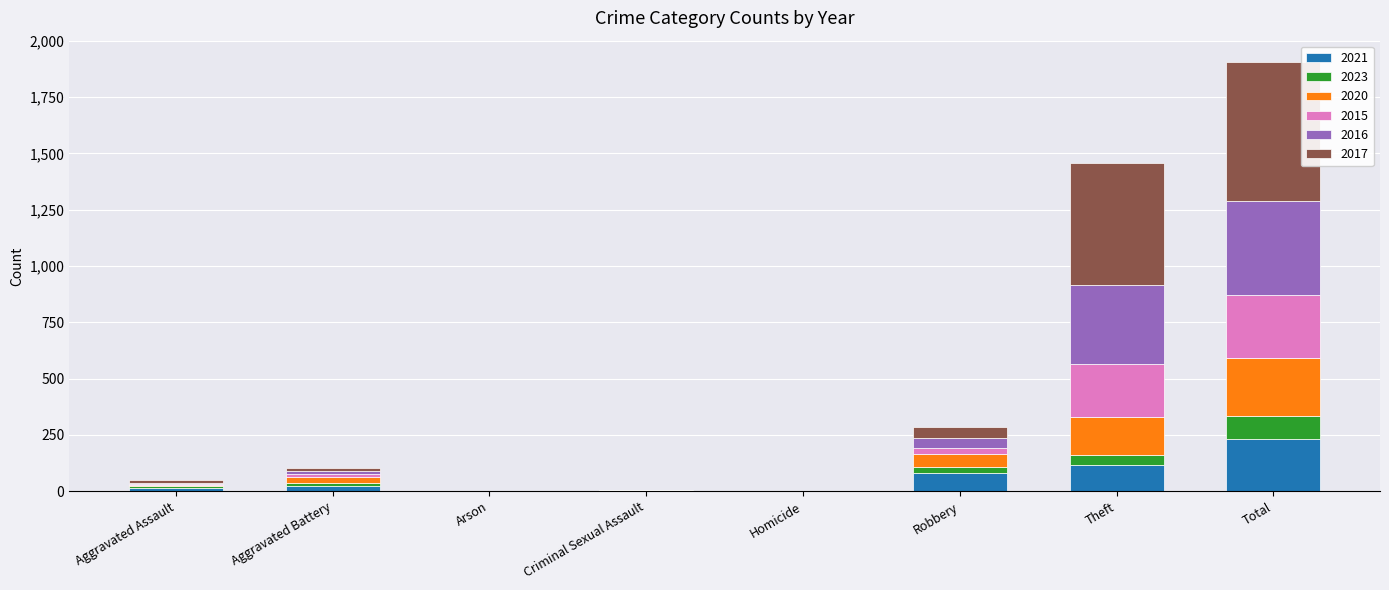

At which category is the sum across all series the highest?

Total